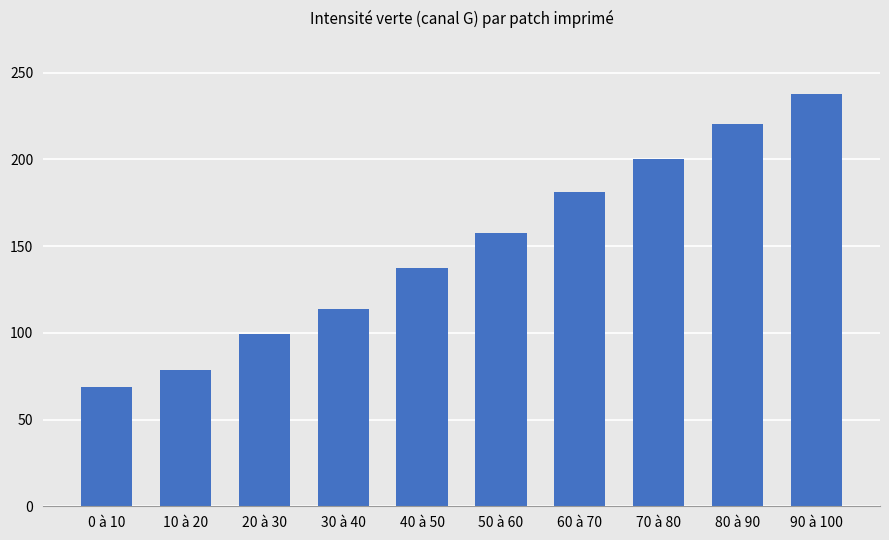

Reading right to left, transcribe all the data shown in this chart.

90 à 100=237.6	80 à 90=220.7	70 à 80=200.3	60 à 70=181.5	50 à 60=157.6	40 à 50=137.4	30 à 40=113.6	20 à 30=99.2	10 à 20=78.7	0 à 10=69.0